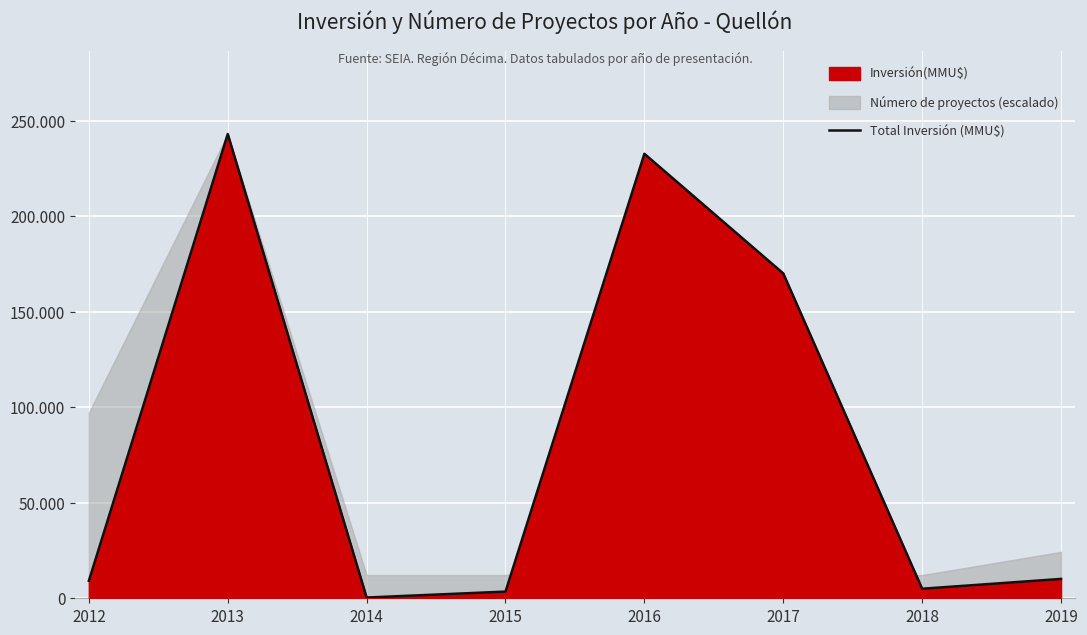

Rank the categories by value from highest to lowest.

2013, 2016, 2017, 2019, 2012, 2018, 2015, 2014